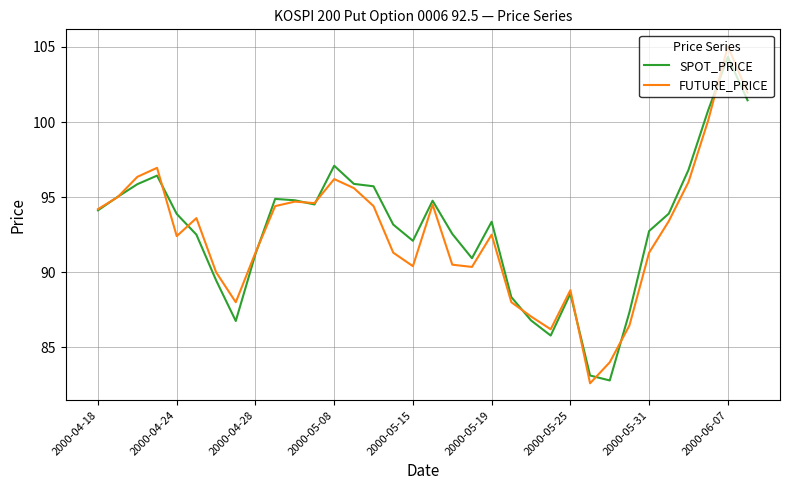

What is the lowest value of the FUTURE_PRICE series?

82.6